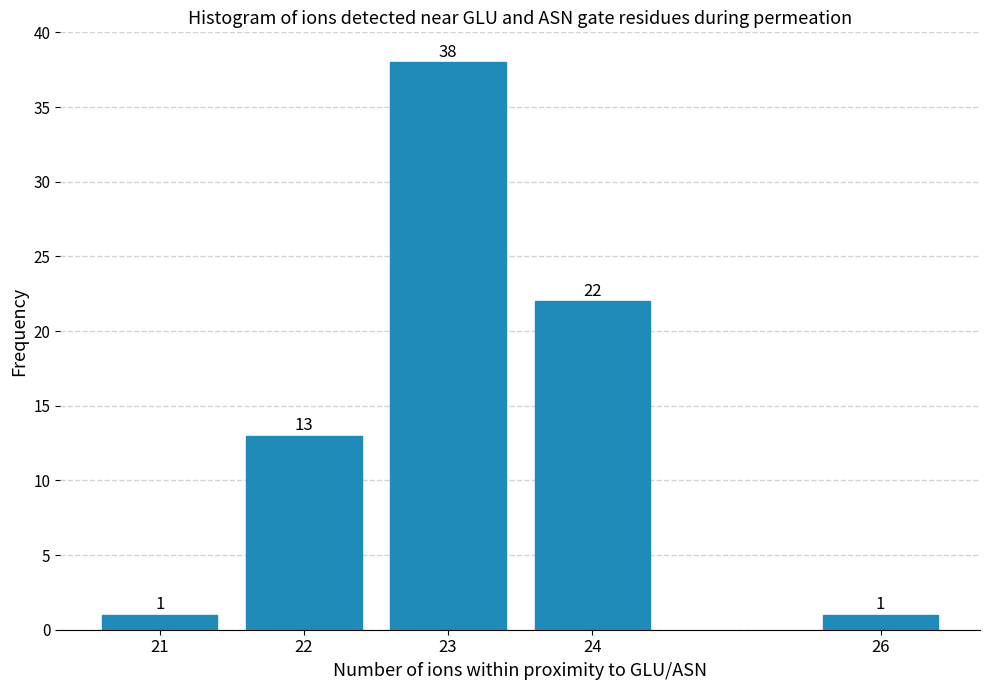

Reading left to right, list all the values displayed in this chart.

21=1	22=13	23=38	24=22	26=1